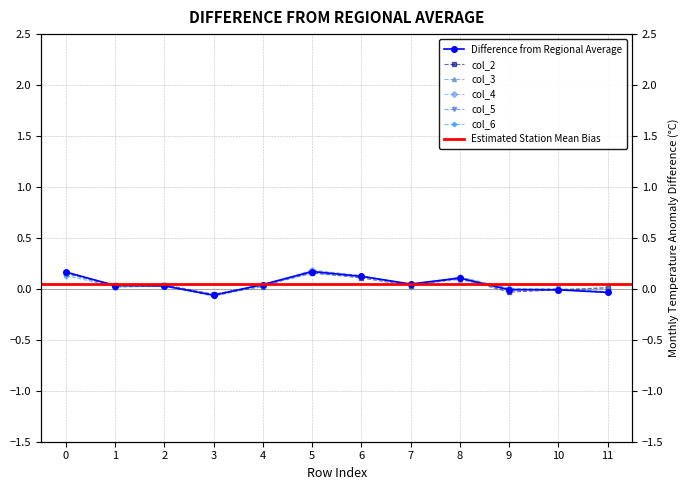

List the labels in order of col_5 value, largest first.

5, 0, 6, 8, 7, 2, 4, 1, 10, 9, 11, 3